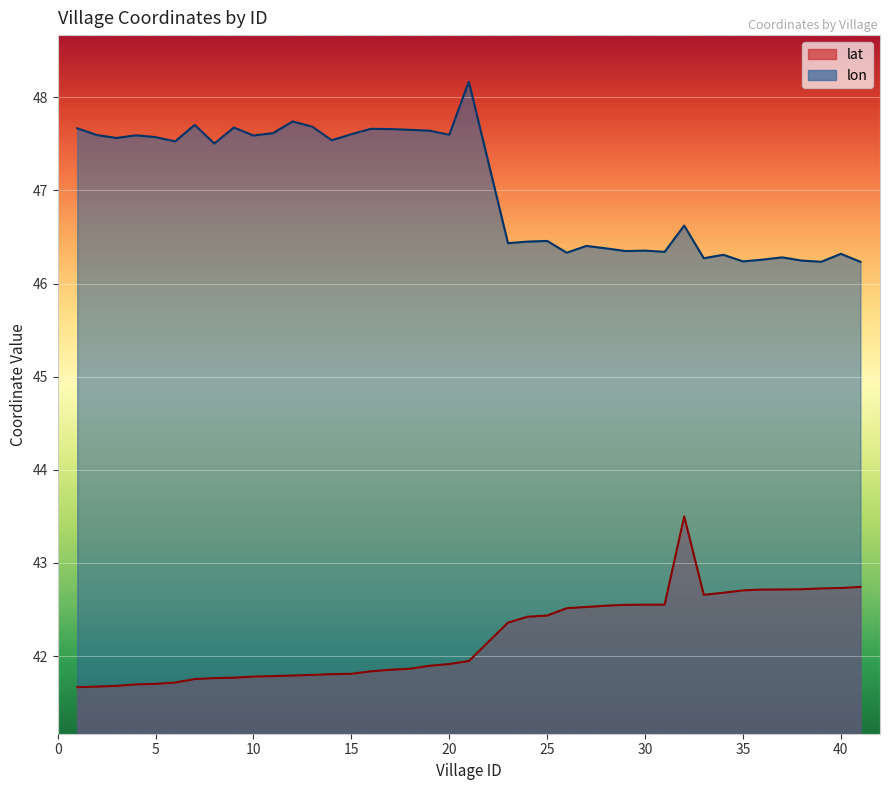

What is the difference between the maximum and minimum values in the lat series?

1.8